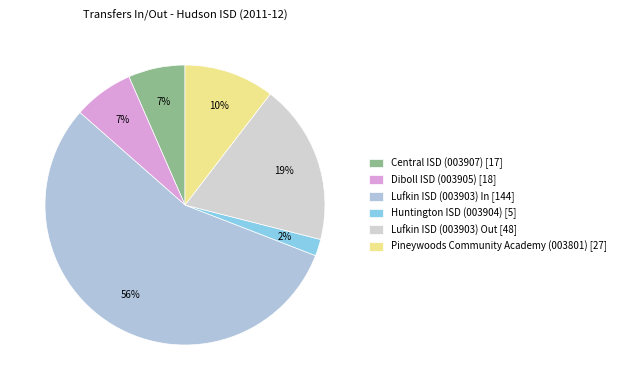

To the nearest percent, what is the average slice percentage?

17%